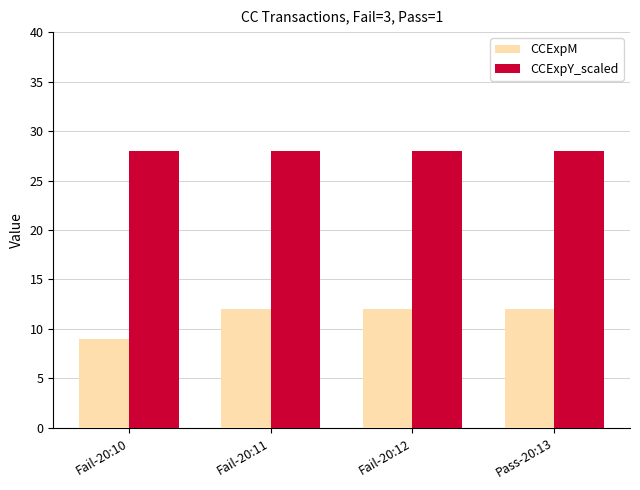

True or false: CCExpY_scaled has a value of 28 at Fail-20:10.

True